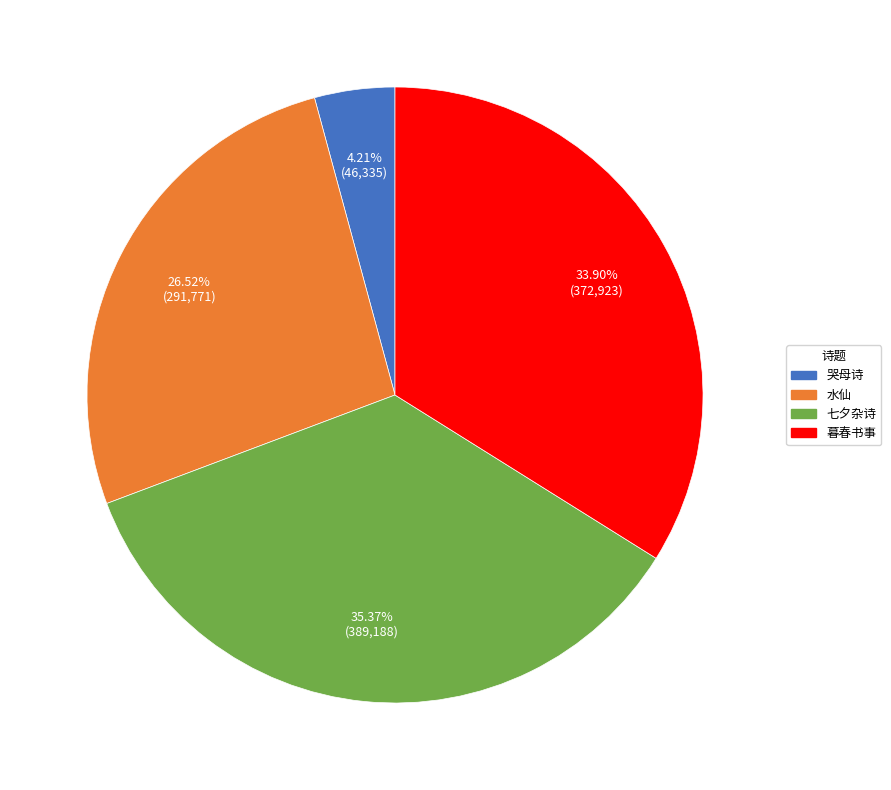

Between 七夕杂诗 and 水仙, which is larger?

七夕杂诗